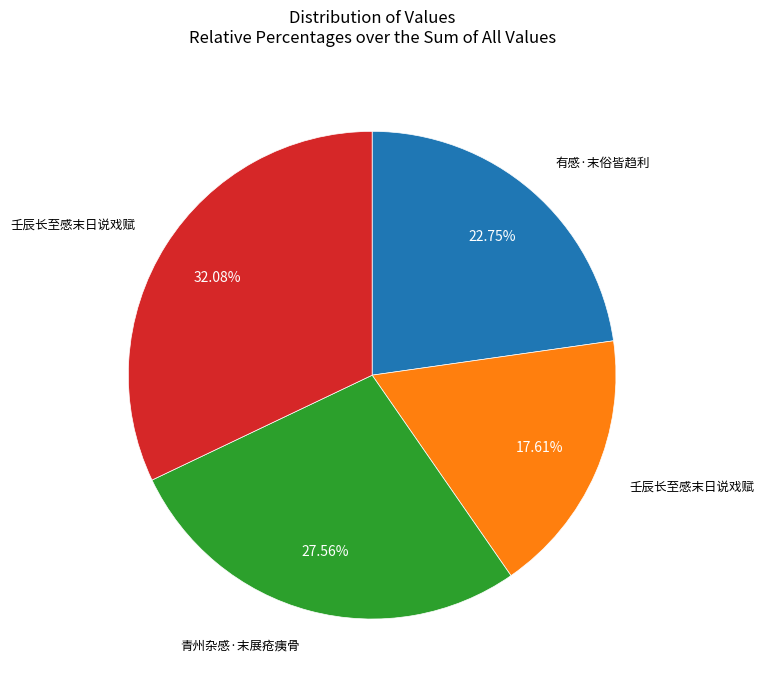

Is there any slice that represents more than half of the pie?

No